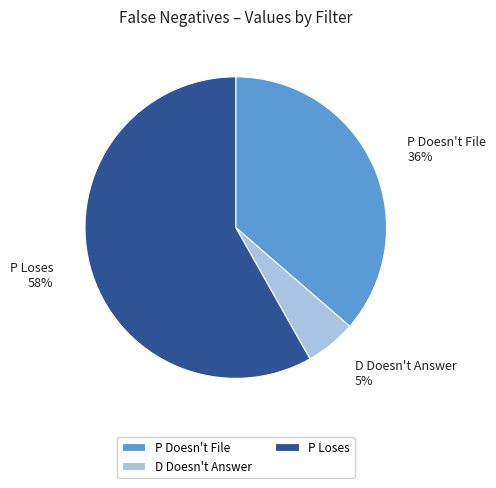

Is the sum of P Loses and D Doesn't Answer greater than half?

Yes